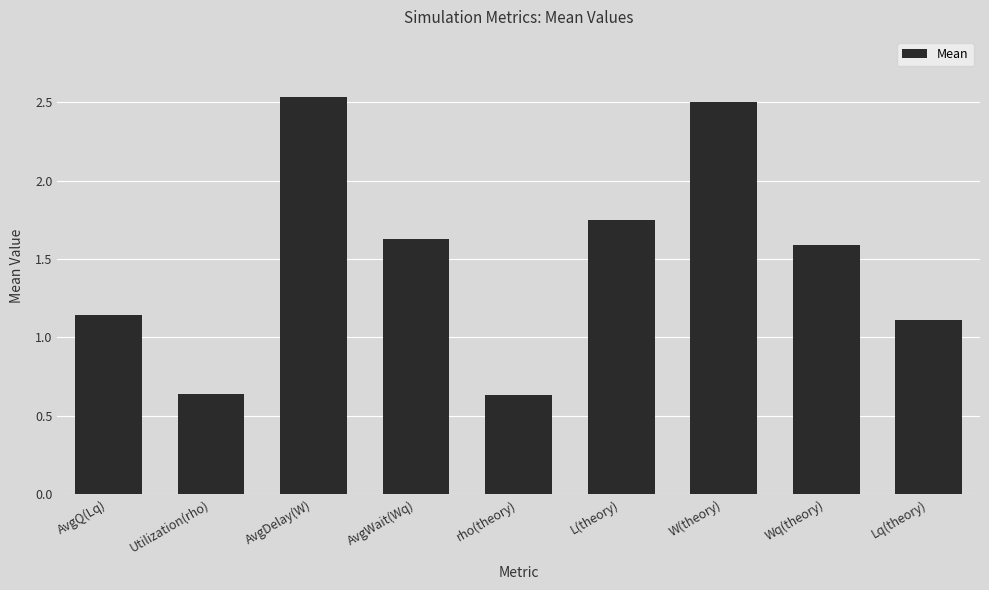

Is it true that the value at Lq(theory) is 1.1?

True